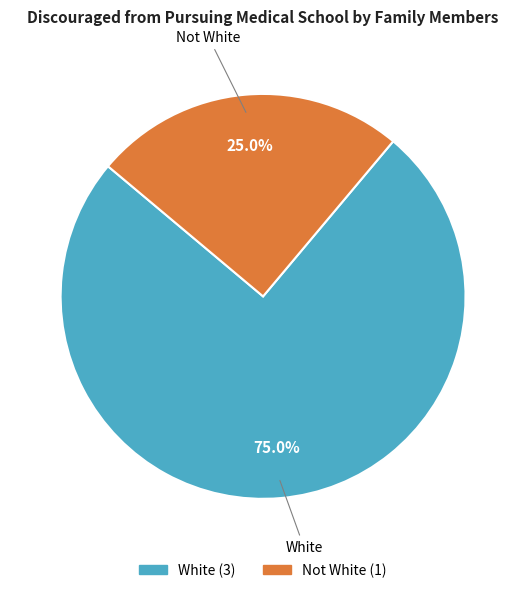

What percentage is the Not White slice, to the nearest percent?

25%